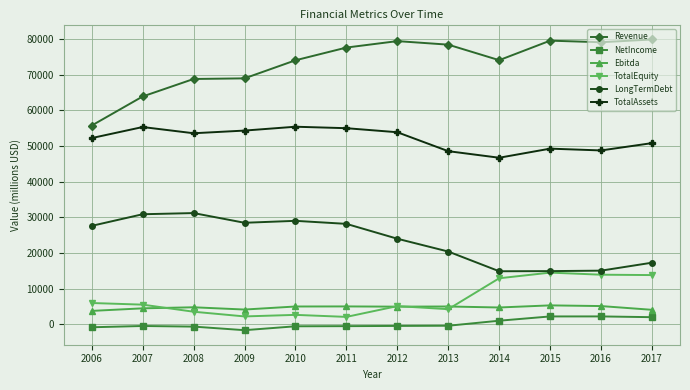

Which series changed the most between 2007 and 2012?

Revenue